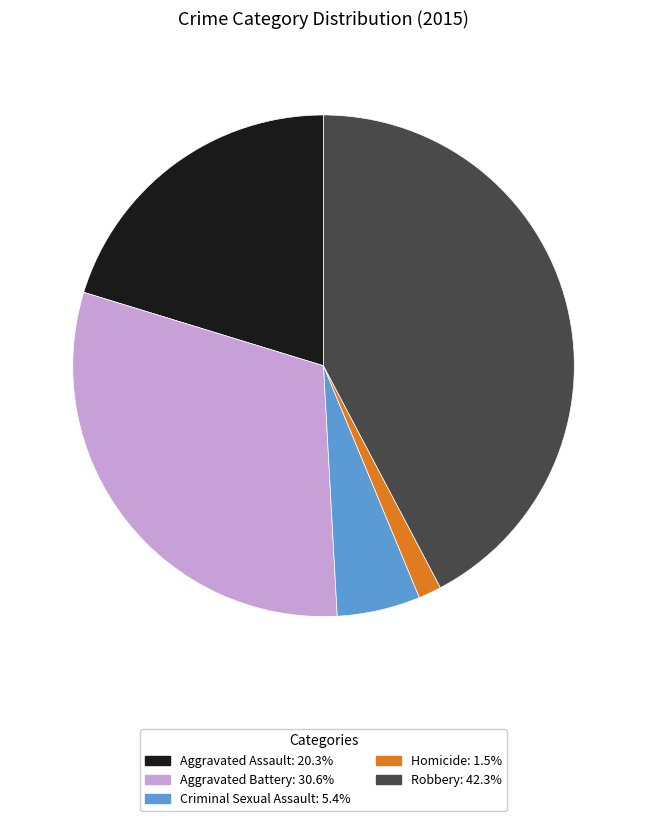

Between Aggravated Battery and Criminal Sexual Assault, which is larger?

Aggravated Battery